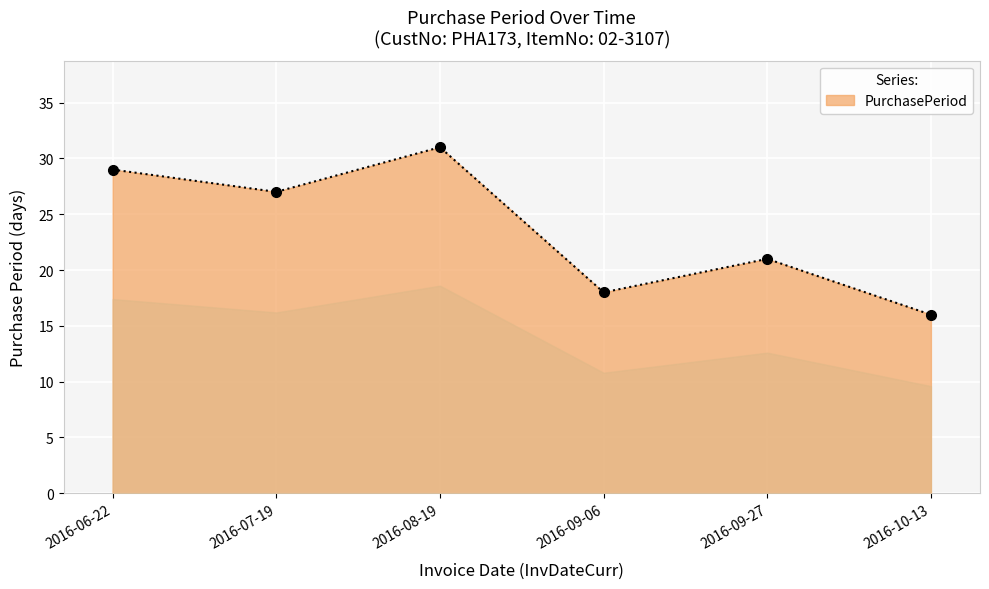

How many values are between 18 and 29?

4